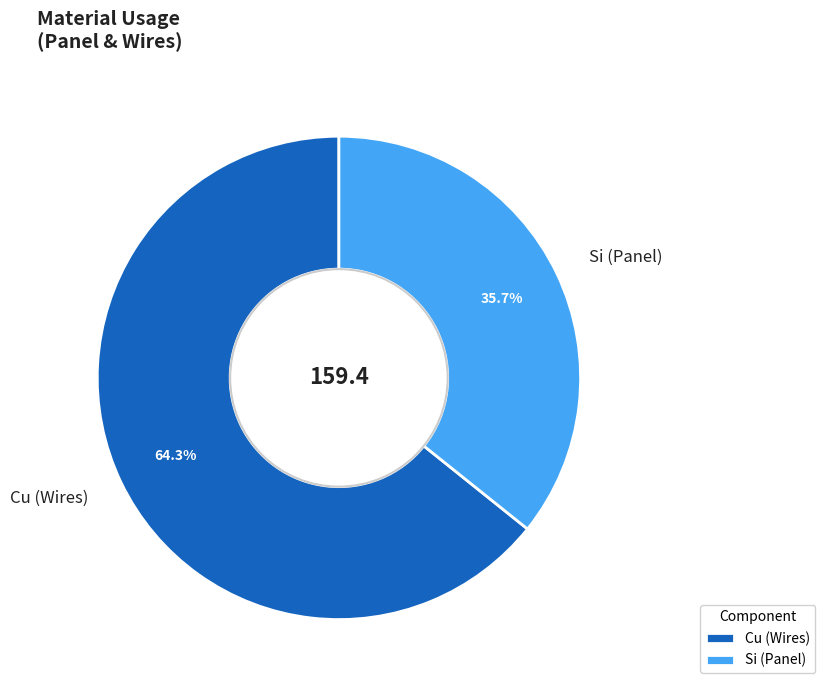

How many slices are in this pie chart?

2